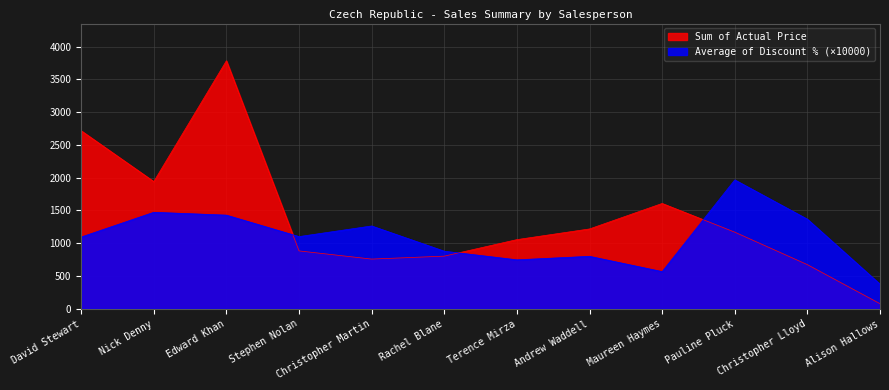

Which series ends up on top after the final intersection of Sum of Actual Price and Average of Discount %?

Average of Discount %